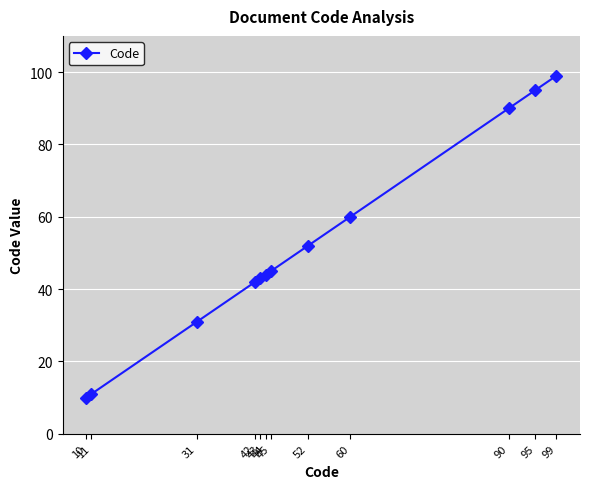

List the labels in order of value, smallest first.

10, 11, 31, 42, 43, 44, 45, 52, 60, 90, 95, 99